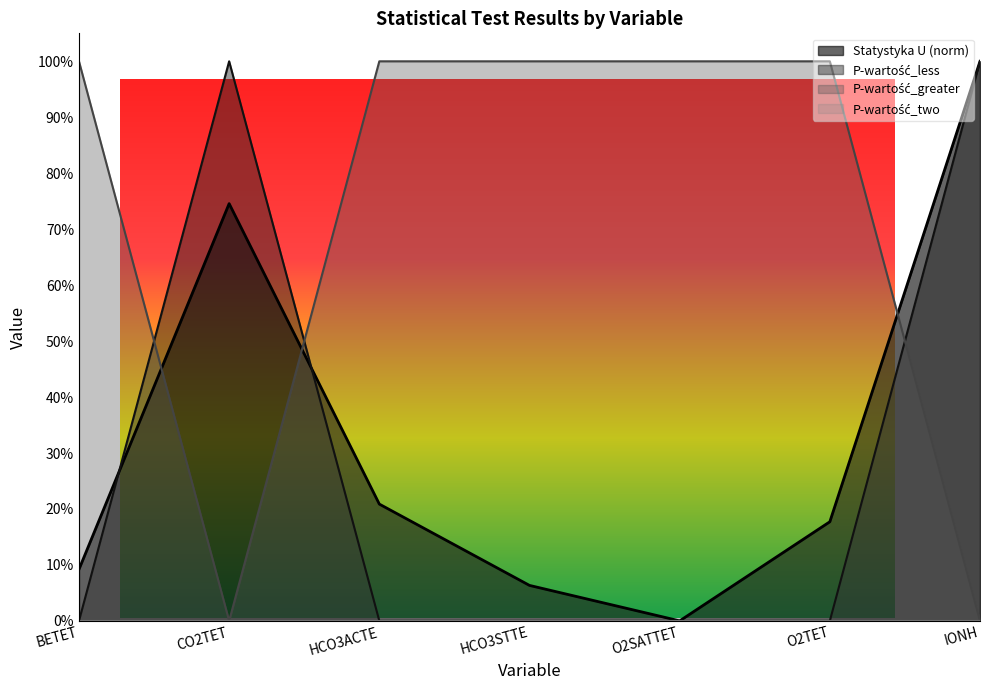

True or false: Statystyka U and P-wartość_less intersect in this chart.

True